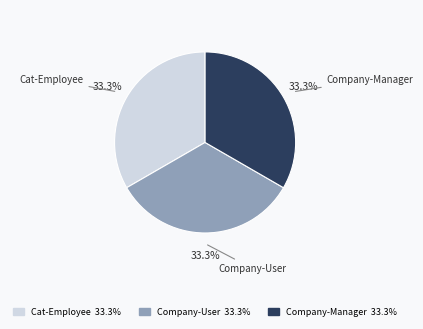

Does any single category account for the majority?

No